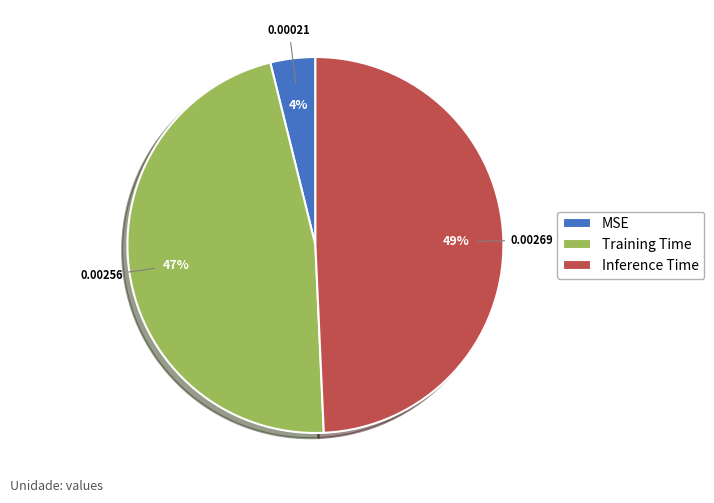

Count the number of slices in the pie.

3